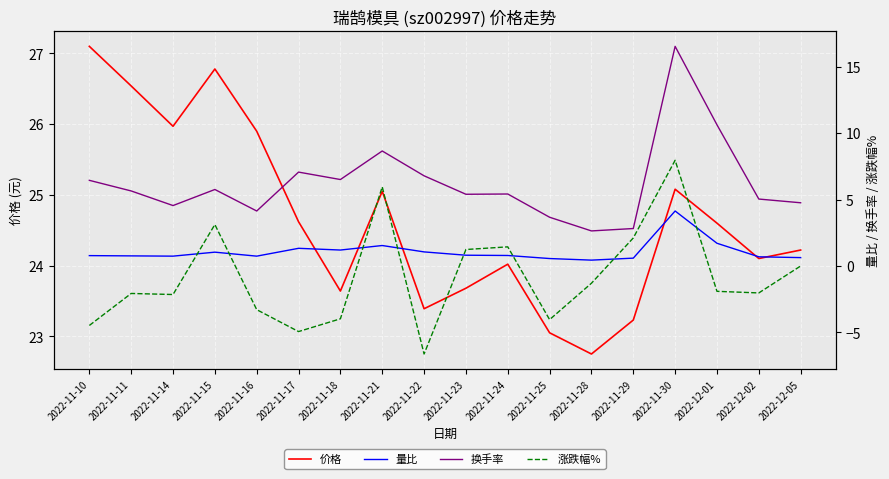

How many data points in 换手率 are less than 5?

6